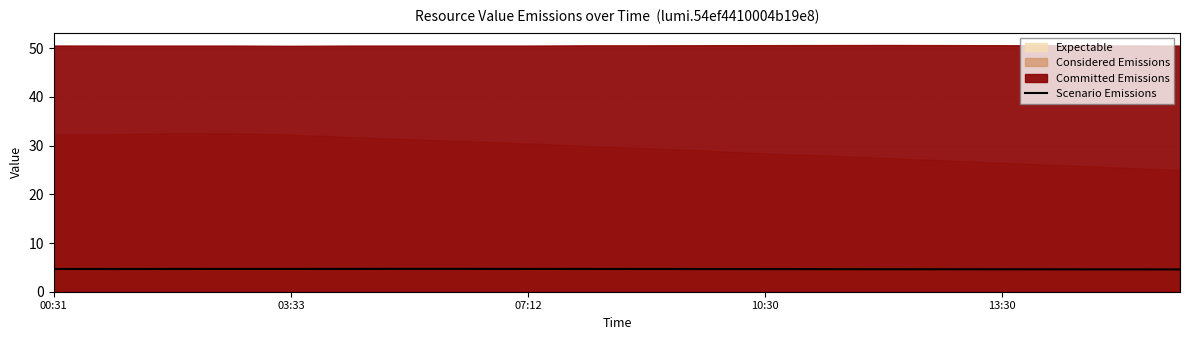

What is the difference between the second highest and second lowest values?

0.1